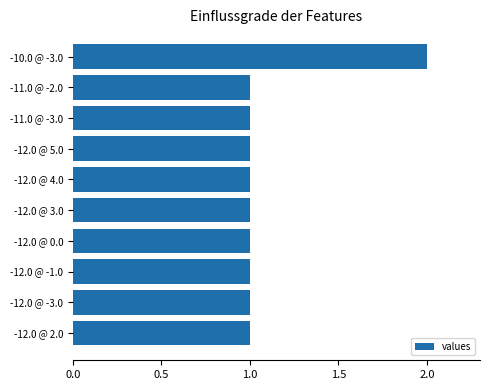

How many values are between 1 and 2?

10